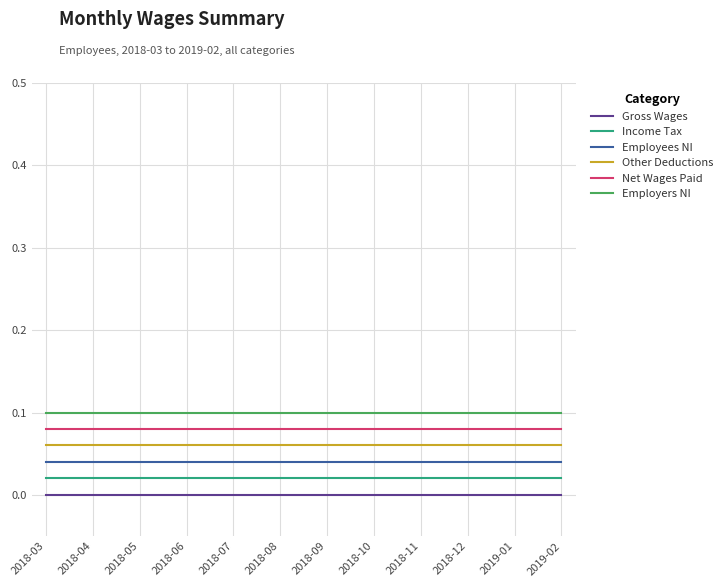

What position from the right is 2018-09?

6